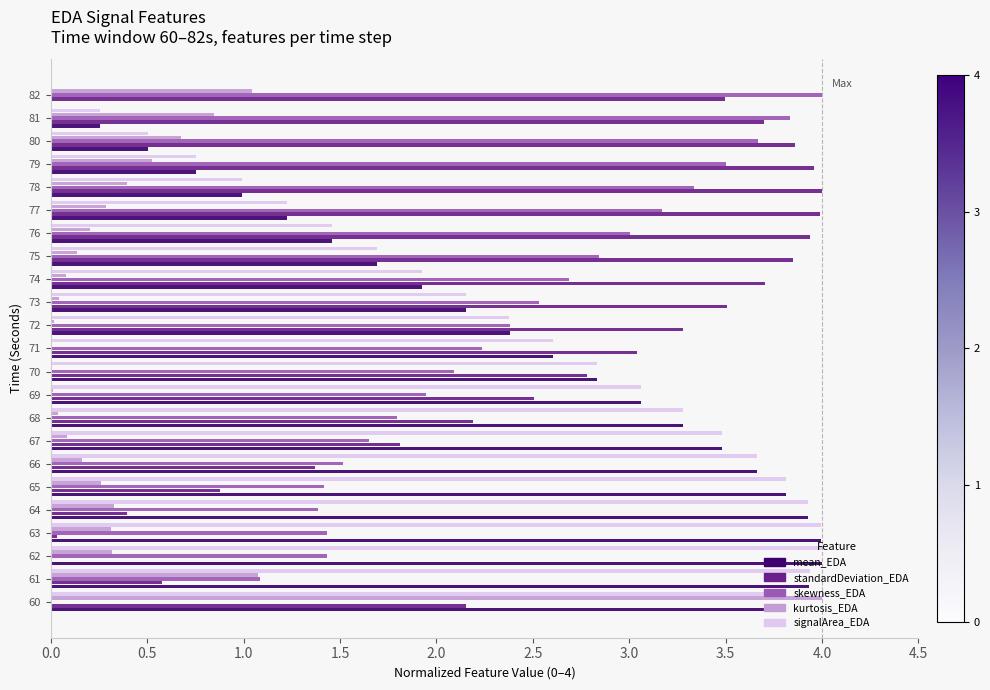

What is the total value across all series at 62?

9.8